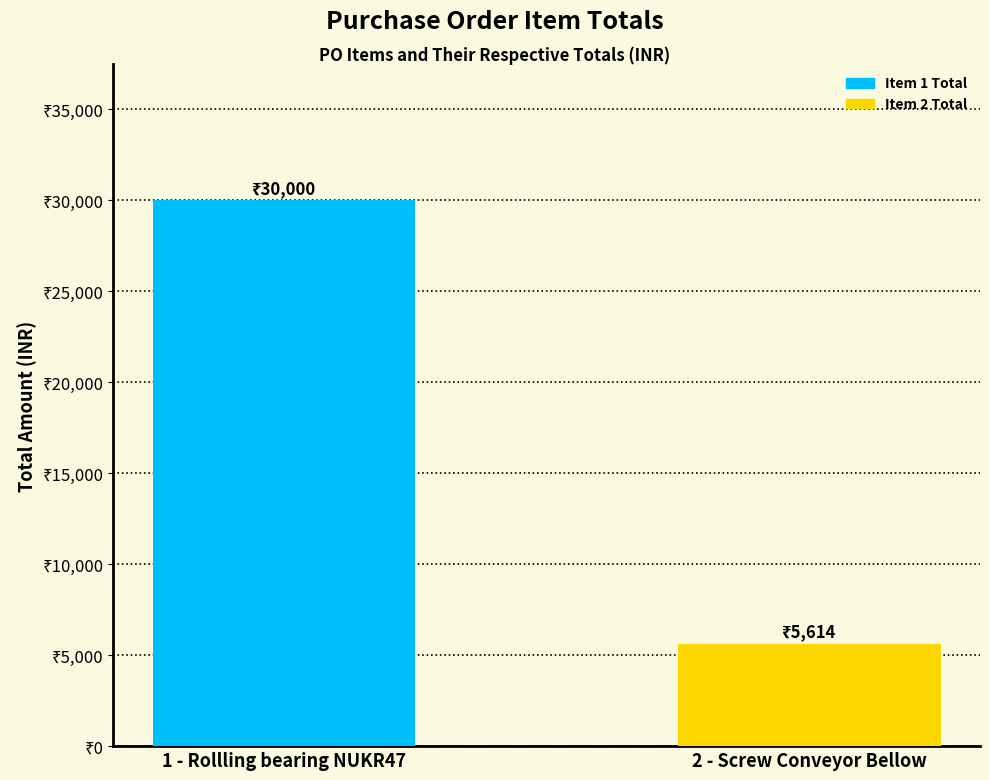

Does the chart contain any negative values?

No